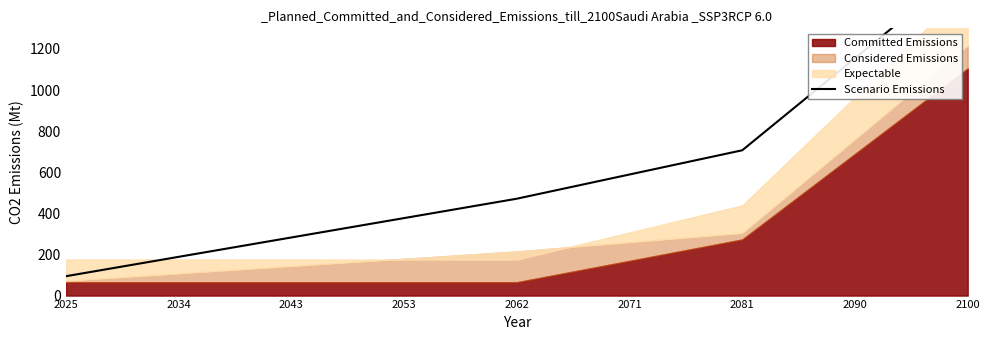

Is it true that the value at 2043 is 387.8?

False